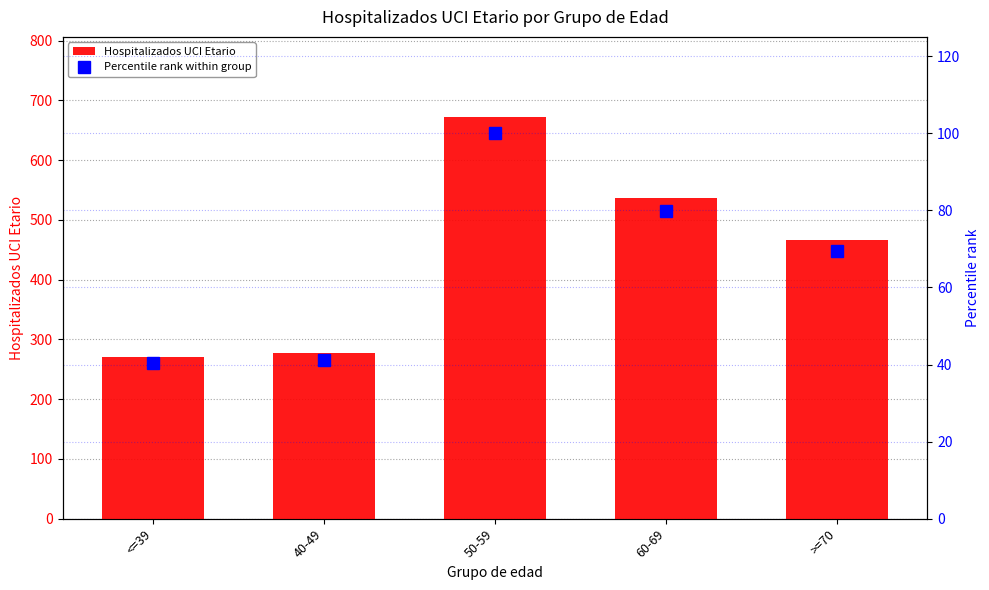

What is the highest value of the Hospitalizados UCI Etario series?

672